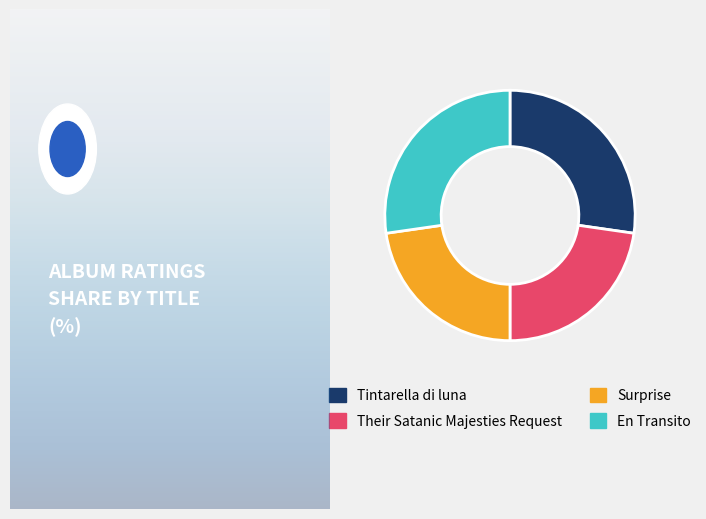

What is the ratio of the value at Their Satanic Majesties Request to the value at En Transito?

0.8